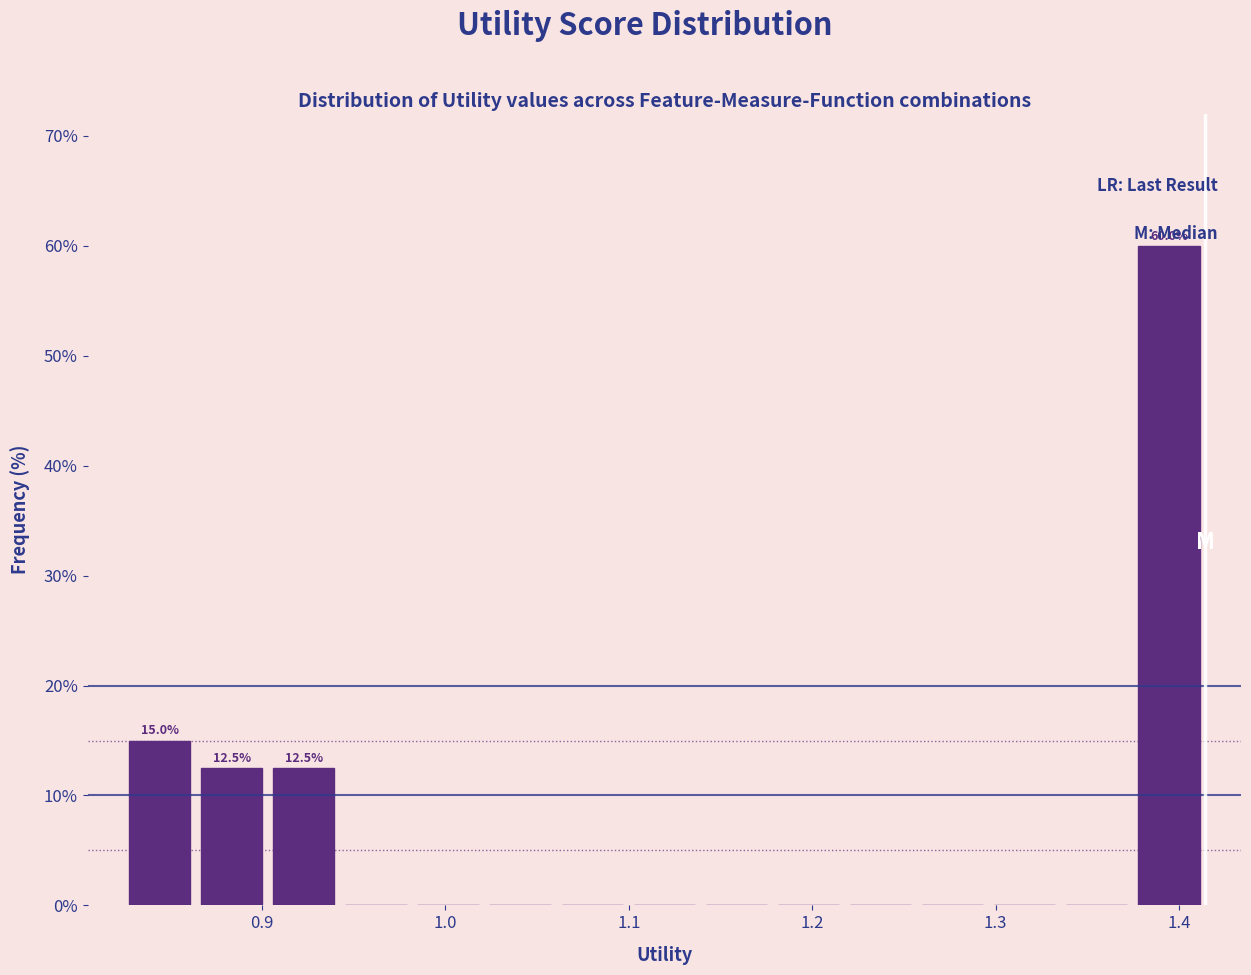

Read against the x-axis, roughly where is the centre of the tallest bar?

1.39